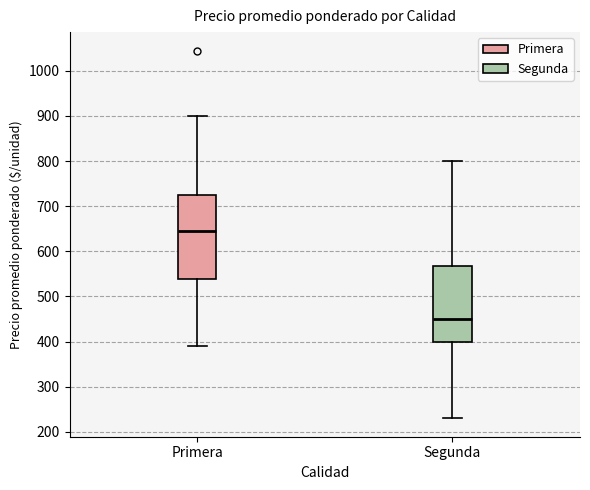

Reading left to right, read every box against the y-axis: the position of its median line, the range the box covers, and the ends of its whiskers. The values are not printed on the chart, so give them approximately, as read against the axis.

Primera: median 650, box 540 to 730, whiskers 390 to 900
Segunda: median 450, box 400 to 570, whiskers 230 to 800